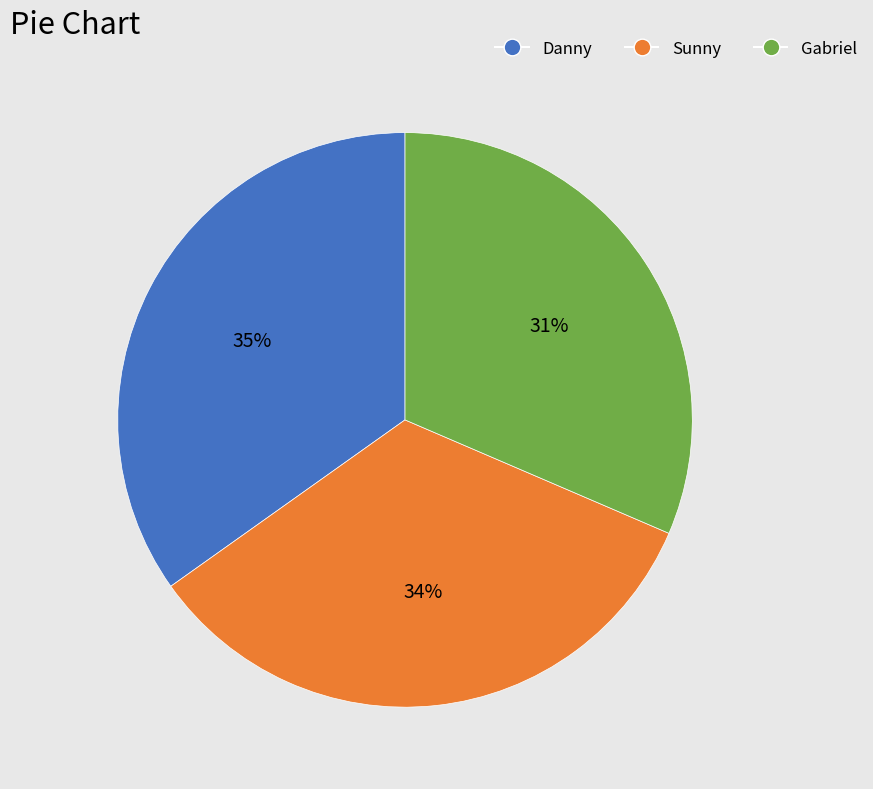

What is the largest slice in the pie chart?

Danny